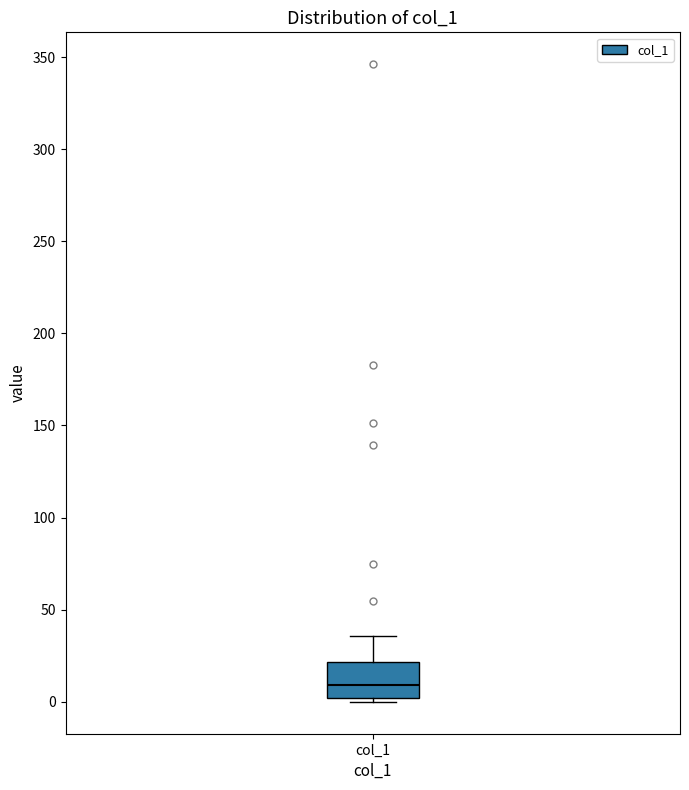

Where does the median line of the box for col_1 sit on the y-axis? The values are not printed on the chart, so give them approximately, as read against the axis.

10